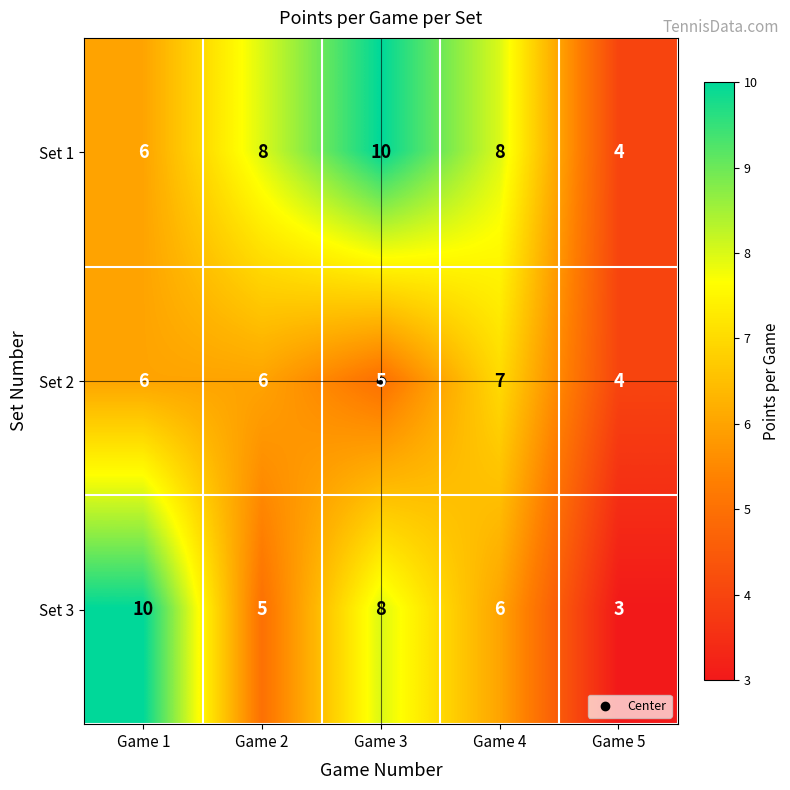

Rank the categories by Set 3 value from highest to lowest.

Game 1, Game 3, Game 4, Game 2, Game 5